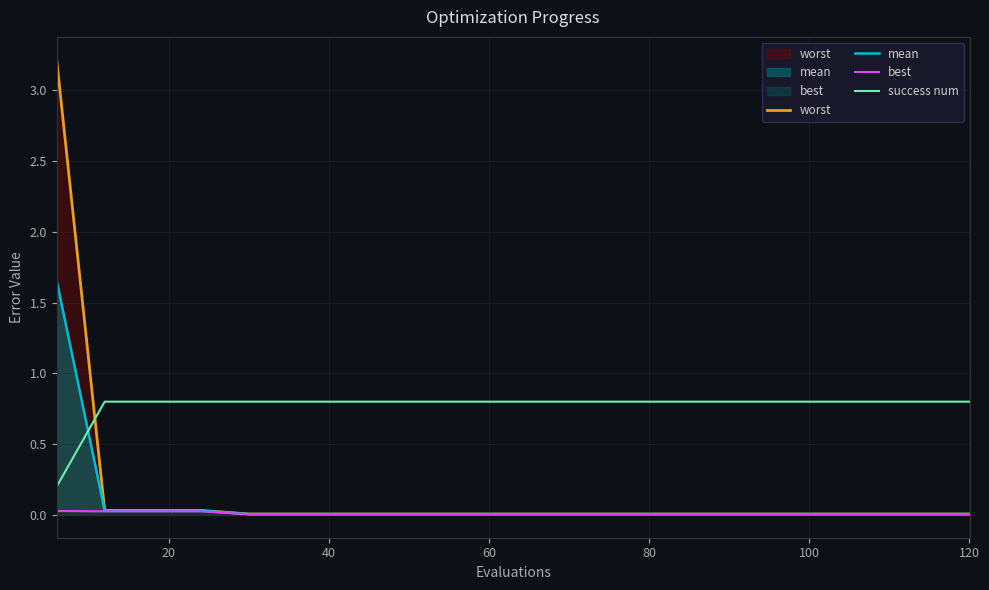

Rank the series by their maximum value, from lowest to highest.

best, success num, mean, worst